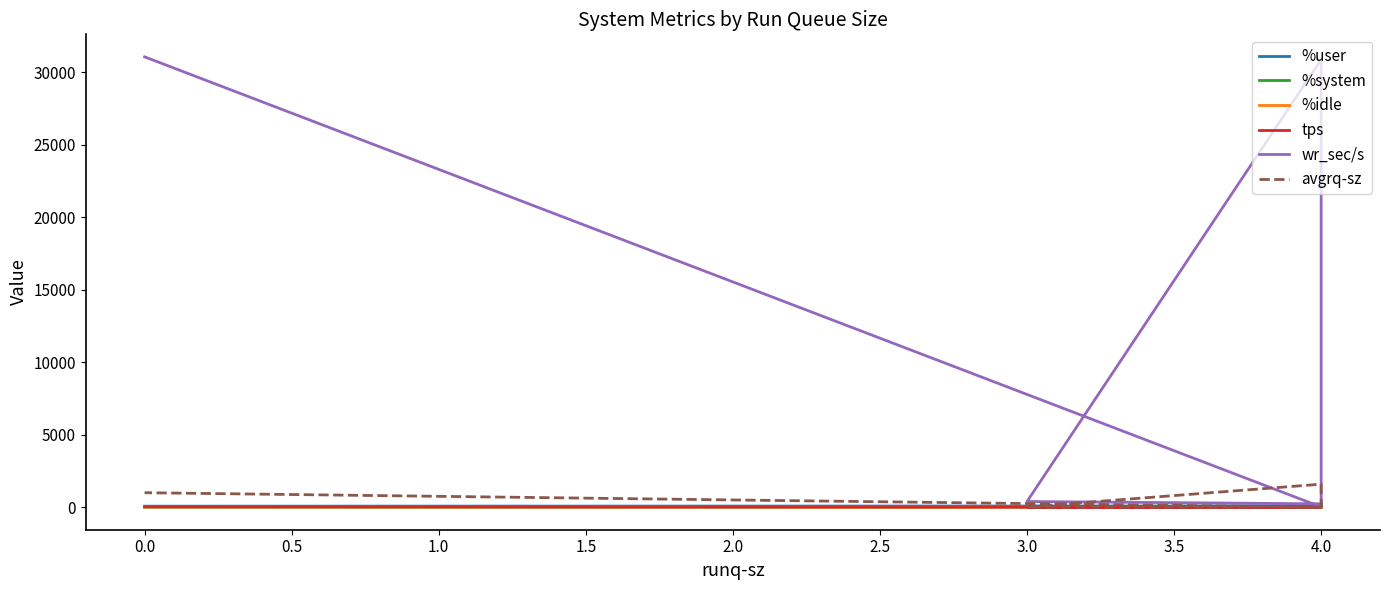

What are all the series names shown in the legend?

%user, %system, %idle, tps, wr_sec/s, avgrq-sz